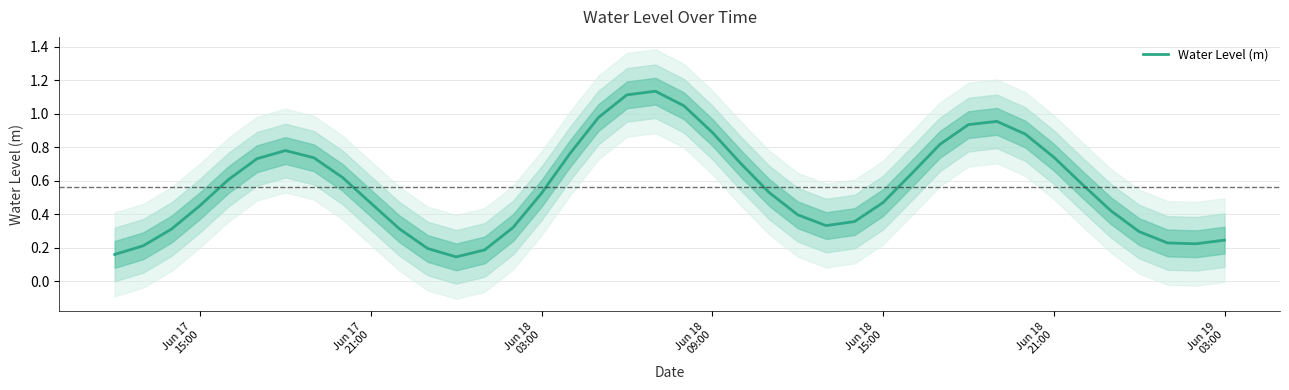

Count the number of categories in the chart.

40